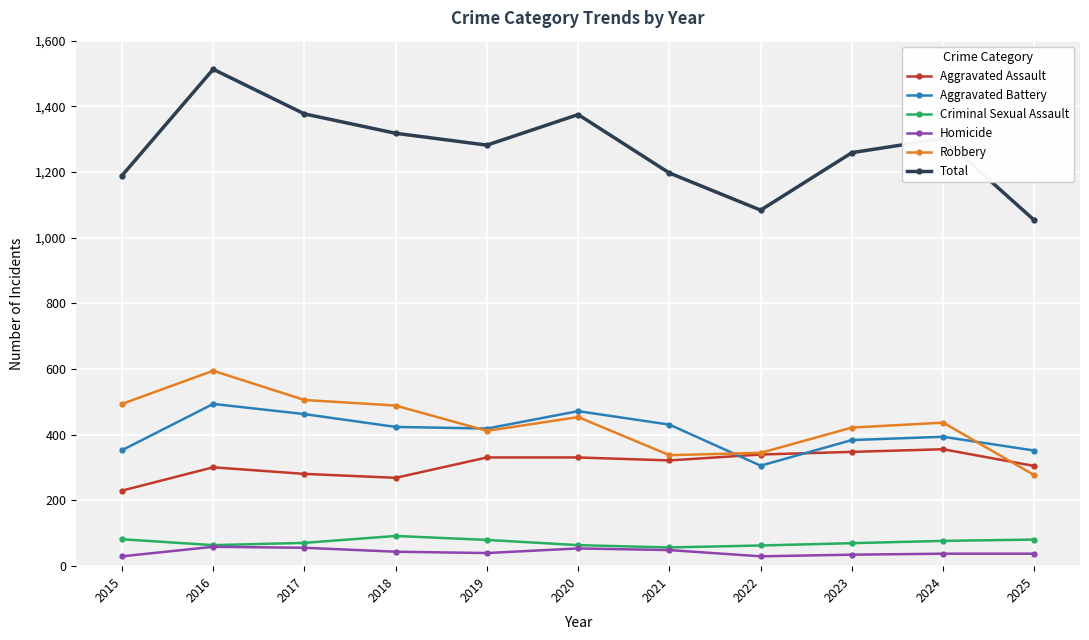

True or false: Aggravated Battery has more than 1 points higher than both neighbors.

True